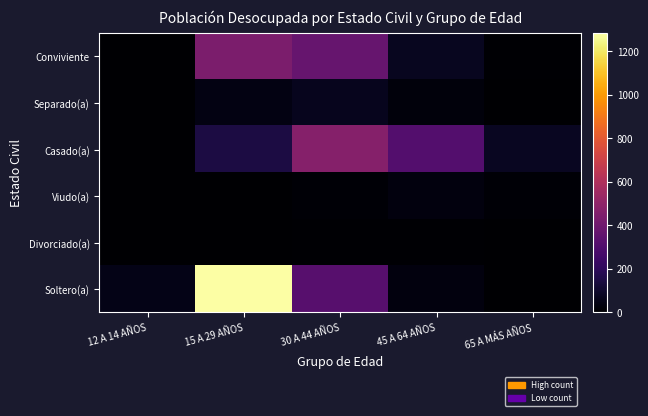

What is the total value across all series at 65 A MÁS AÑOS?

107